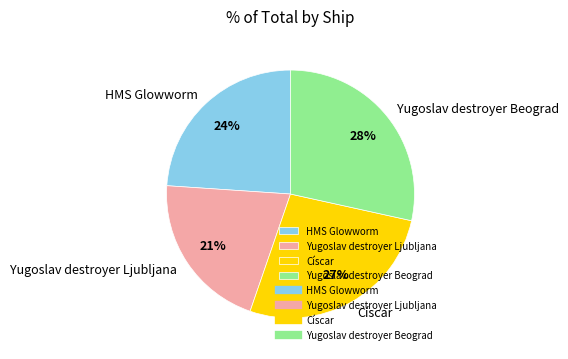

What is the largest slice in the pie chart?

Yugoslav destroyer Beograd